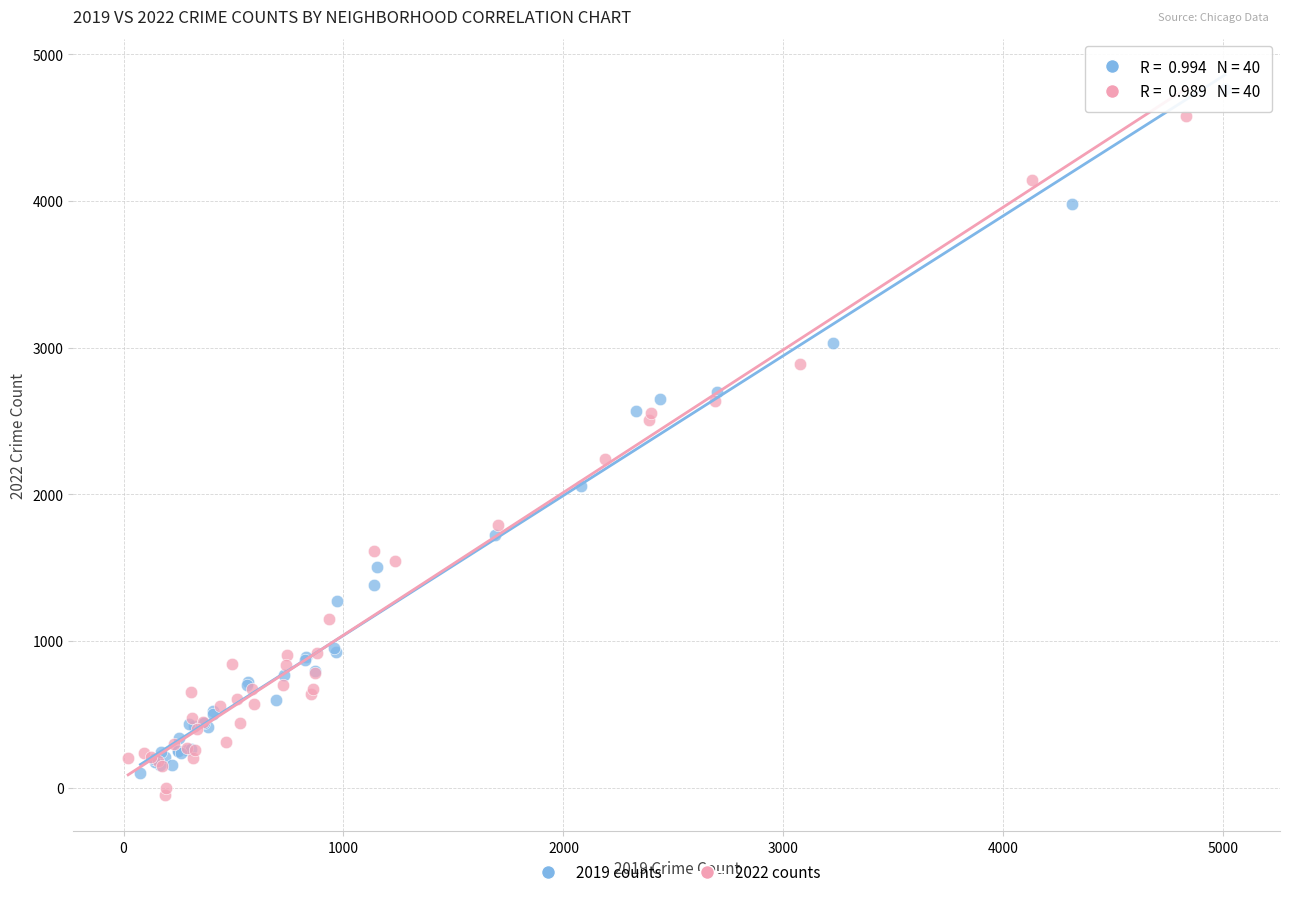

Which series reaches the minimum Y coordinate?

2022 counts